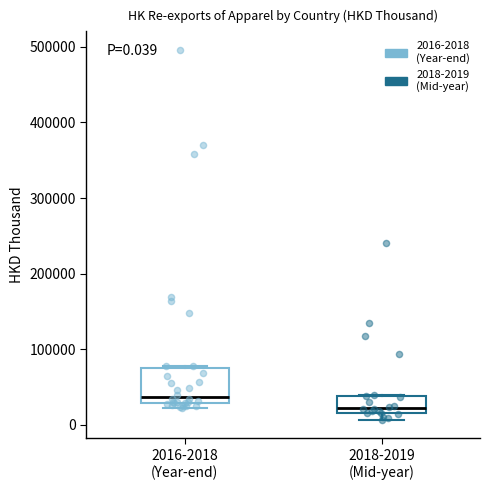

Which box has the highest median line?

2016-2018 (Year-end)